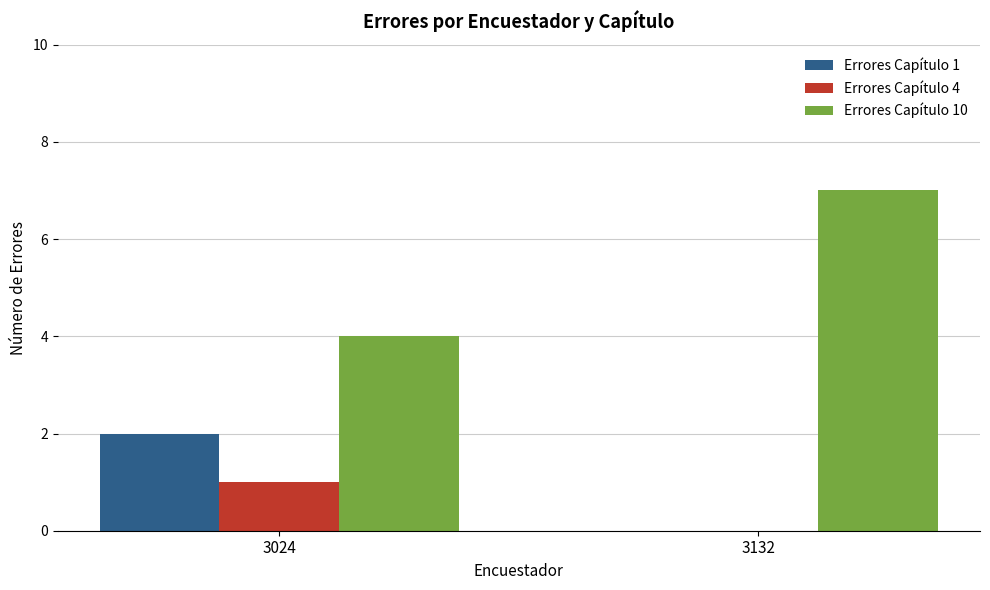

What is the approximate value of Errores Capítulo 4 at 3024?

1